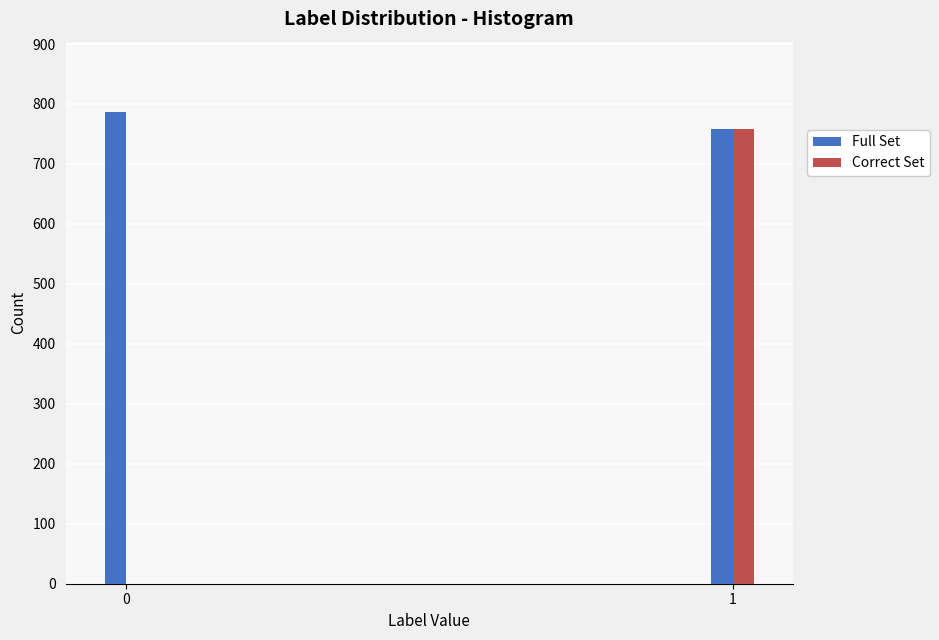

Reading left to right, list all the values displayed in this chart.

Full Set: 0=786	1=758
Correct Set: 0=0	1=758